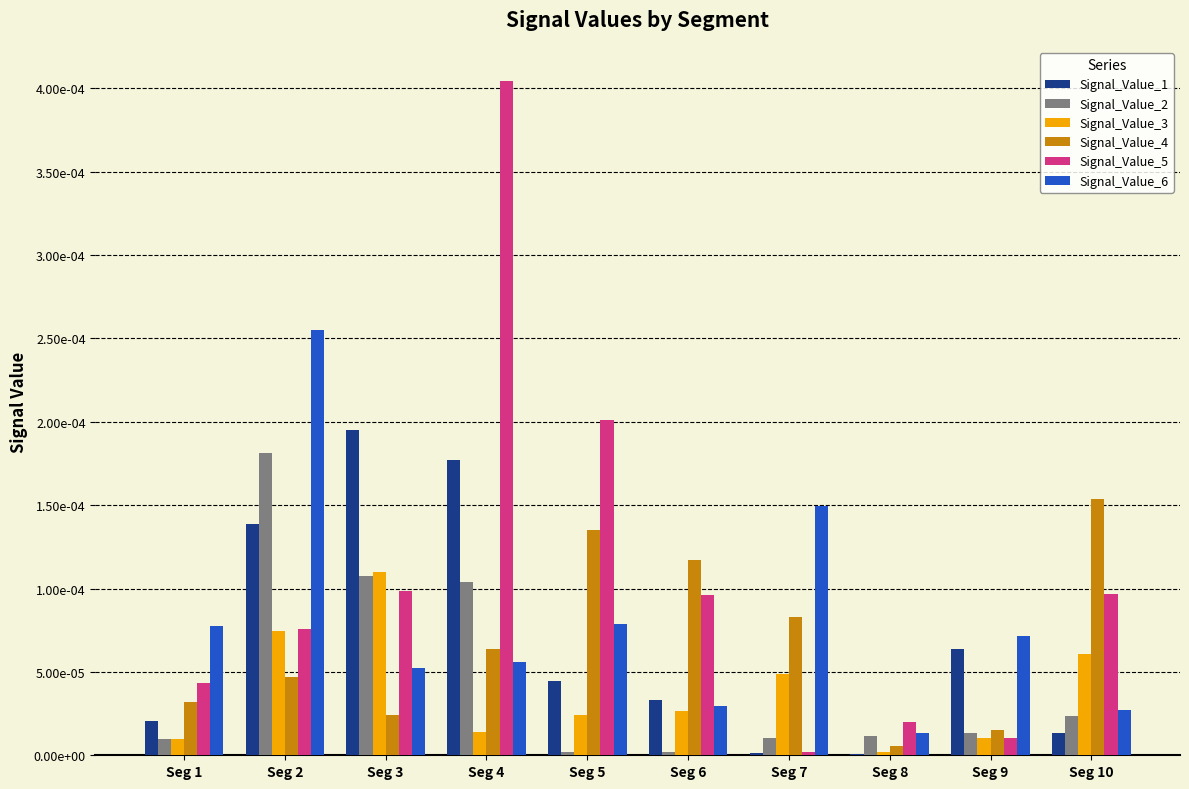

Is it true that Signal_Value_6 equals 0.0 at Seg 1?

True